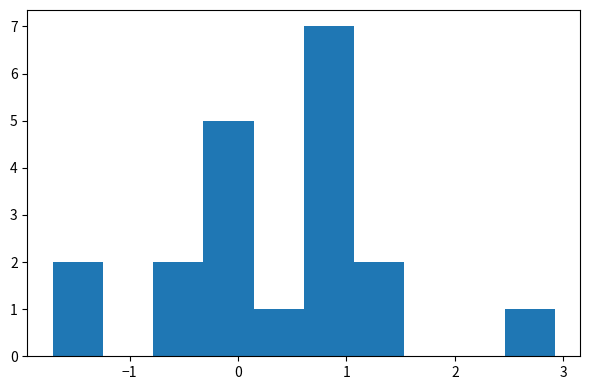

How tall is the bar that spans -0.3 to 0.1 on the x-axis? Neither the bar edges nor the heights are printed on the chart, so give them approximately, as read against the axes.

5